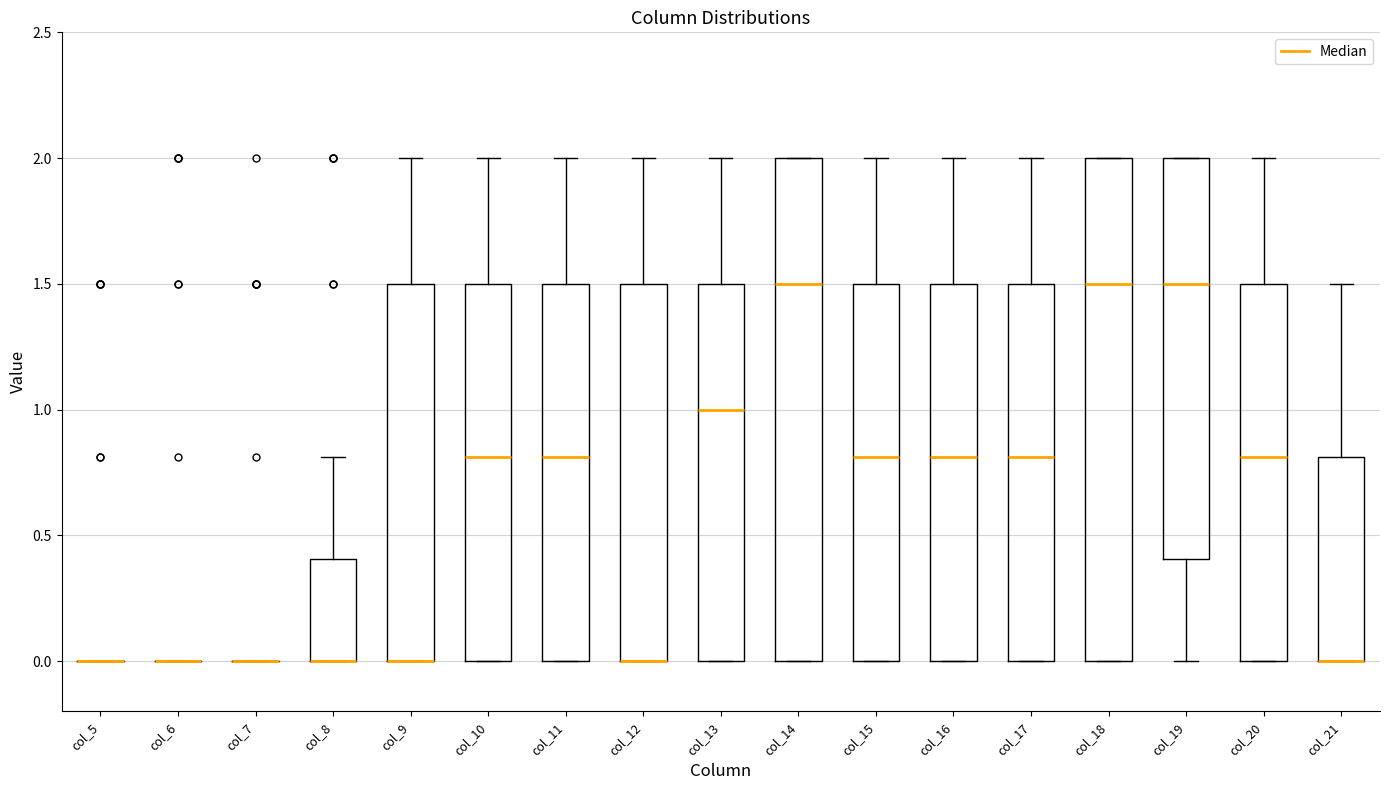

Reading left to right, read every box against the y-axis: the position of its median line, the range the box covers, and the ends of its whiskers. The values are not printed on the chart, so give them approximately, as read against the axis.

col_5: box collapsed to a line at 0.0, whiskers 0.0 to 0.0
col_6: box collapsed to a line at 0.0, whiskers 0.0 to 0.0
col_7: box collapsed to a line at 0.0, whiskers 0.0 to 0.0
col_8: median 0.0 (drawn on the box's lower edge), box 0.0 to 0.4, whiskers 0.0 to 0.8
col_9: median 0.0 (drawn on the box's lower edge), box 0.0 to 1.5, whiskers 0.0 to 2.0
col_10: median 0.8, box 0.0 to 1.5, whiskers 0.0 to 2.0
col_11: median 0.8, box 0.0 to 1.5, whiskers 0.0 to 2.0
col_12: median 0.0 (drawn on the box's lower edge), box 0.0 to 1.5, whiskers 0.0 to 2.0
col_13: median 1.0, box 0.0 to 1.5, whiskers 0.0 to 2.0
col_14: median 1.5, box 0.0 to 2.0, whiskers 0.0 to 2.0
col_15: median 0.8, box 0.0 to 1.5, whiskers 0.0 to 2.0
col_16: median 0.8, box 0.0 to 1.5, whiskers 0.0 to 2.0
col_17: median 0.8, box 0.0 to 1.5, whiskers 0.0 to 2.0
col_18: median 1.5, box 0.0 to 2.0, whiskers 0.0 to 2.0
col_19: median 1.5, box 0.4 to 2.0, whiskers 0.0 to 2.0
col_20: median 0.8, box 0.0 to 1.5, whiskers 0.0 to 2.0
col_21: median 0.0 (drawn on the box's lower edge), box 0.0 to 0.8, whiskers 0.0 to 1.5